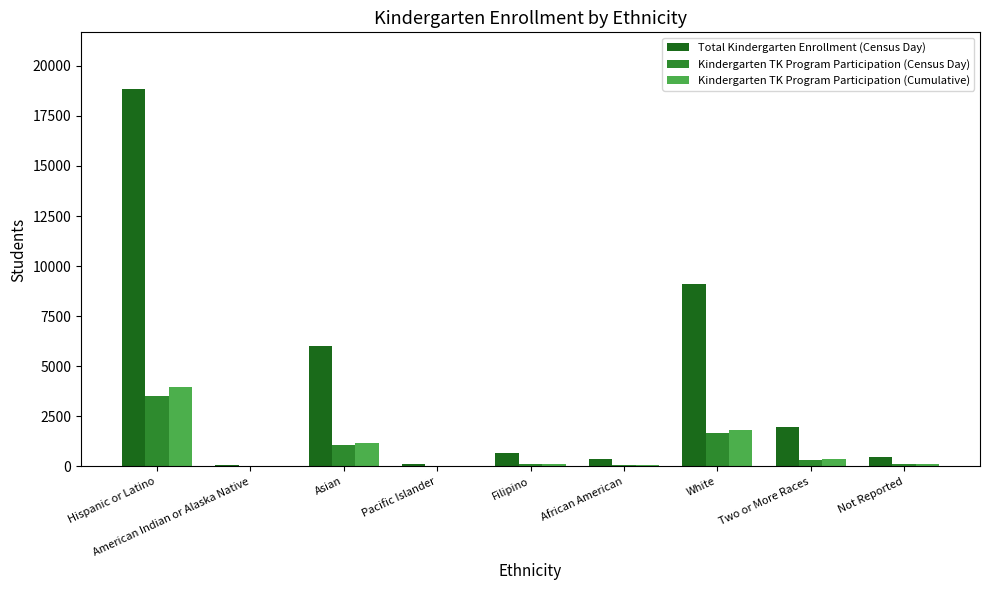

What is the approximate value of Kindergarten TK Program Participation (Census Day) at White?

1651